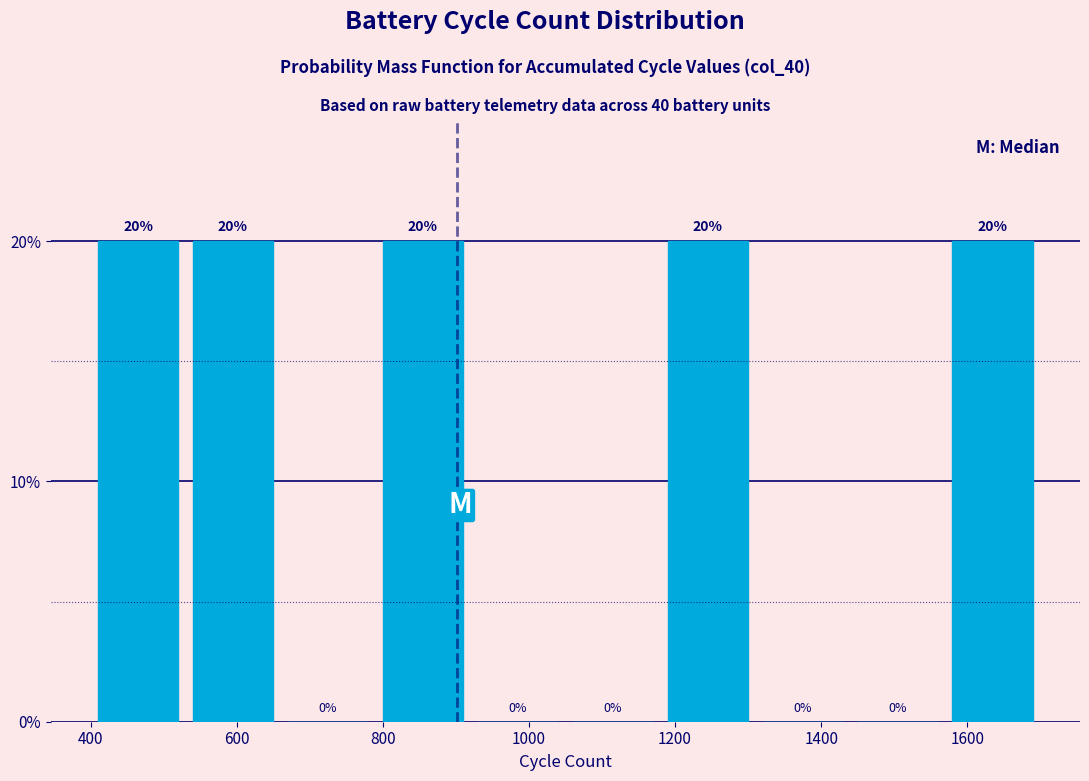

How tall is the bar that spans 790 to 920 on the x-axis? The bar edges are not printed on the chart, so give them approximately, as read against the axis.

20